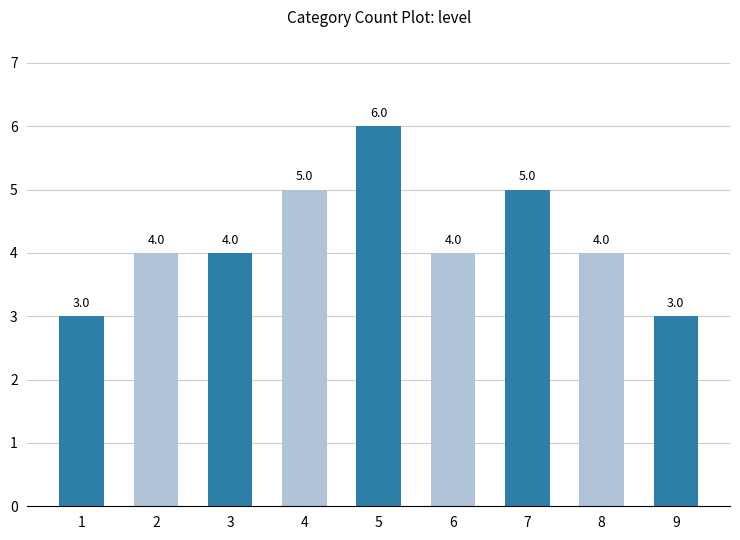

What is the greatest value displayed?

6